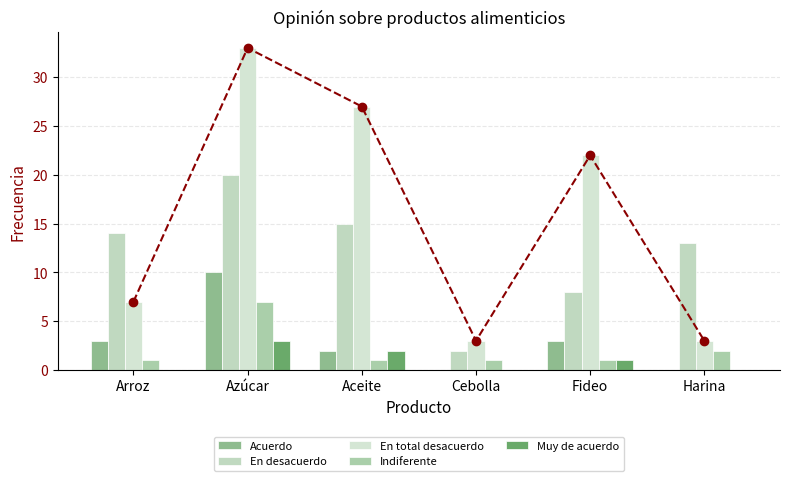

How many positive values does the Acuerdo series have?

4